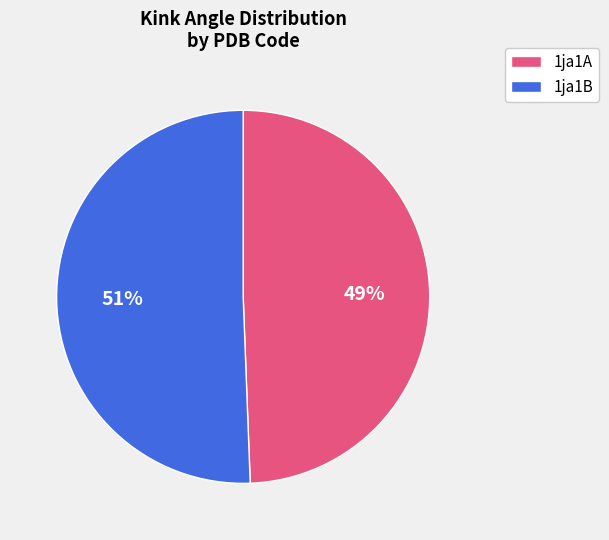

To the nearest percent, what is the average slice percentage?

50%